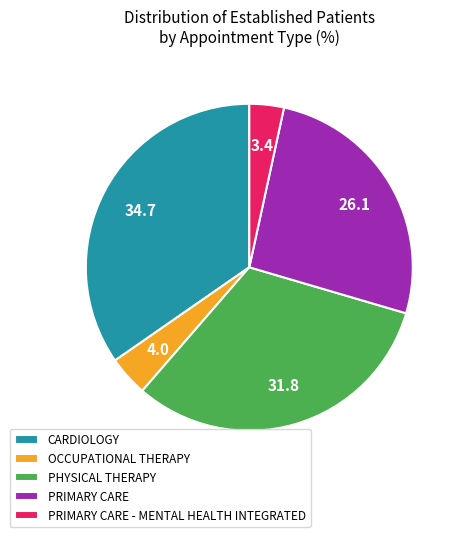

Is it true that PRIMARY CARE is 14% of the pie?

False